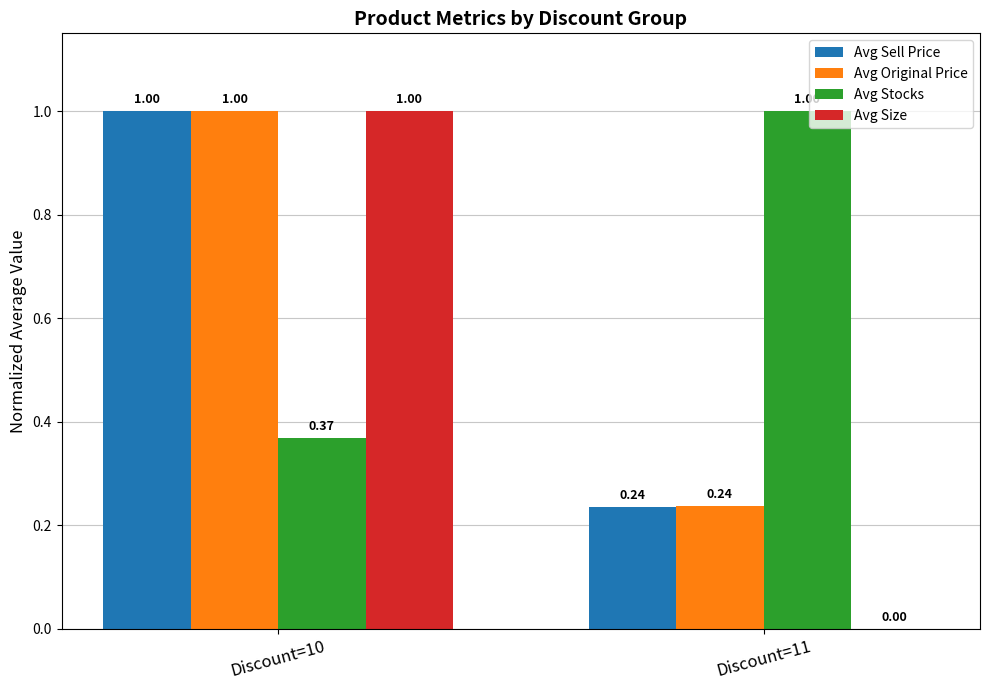

What is the sum of all Avg Size values?

1.0